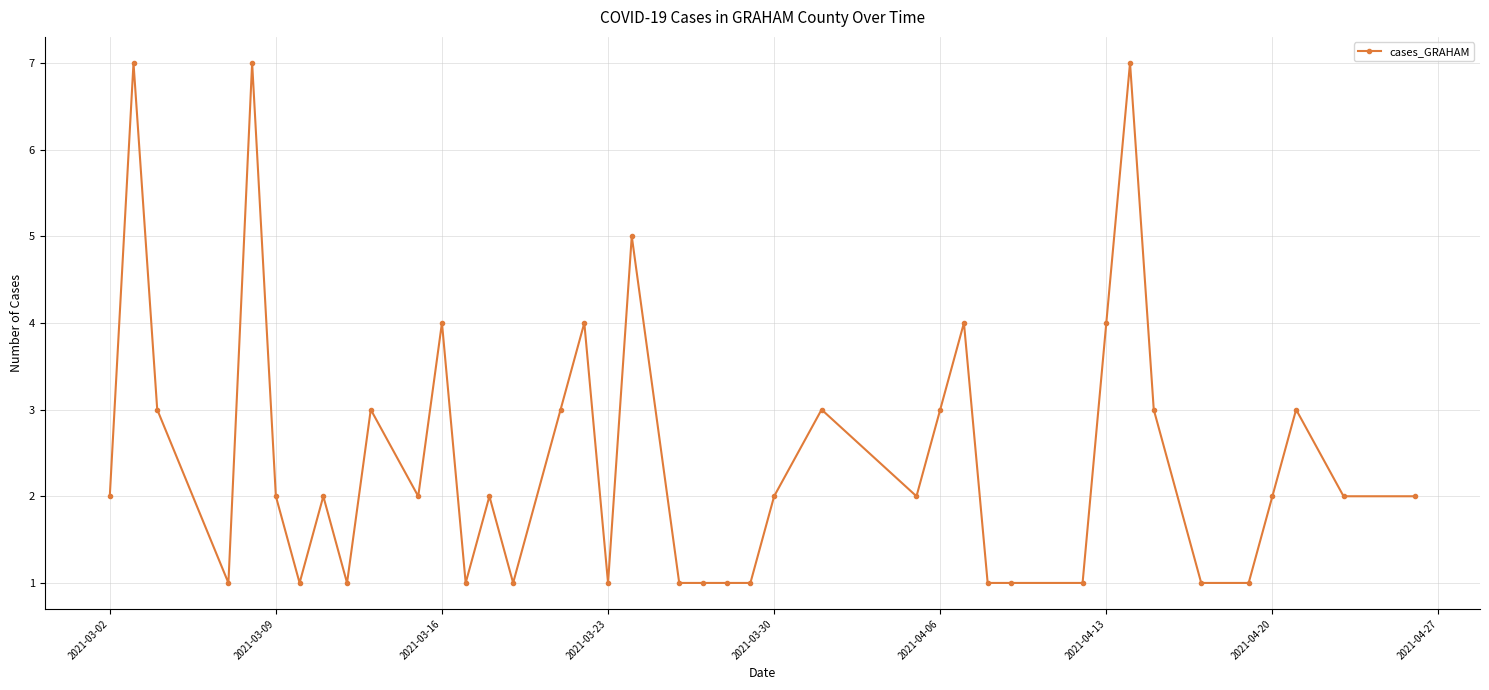

Does the chart display data point markers on the line(s)?

Yes